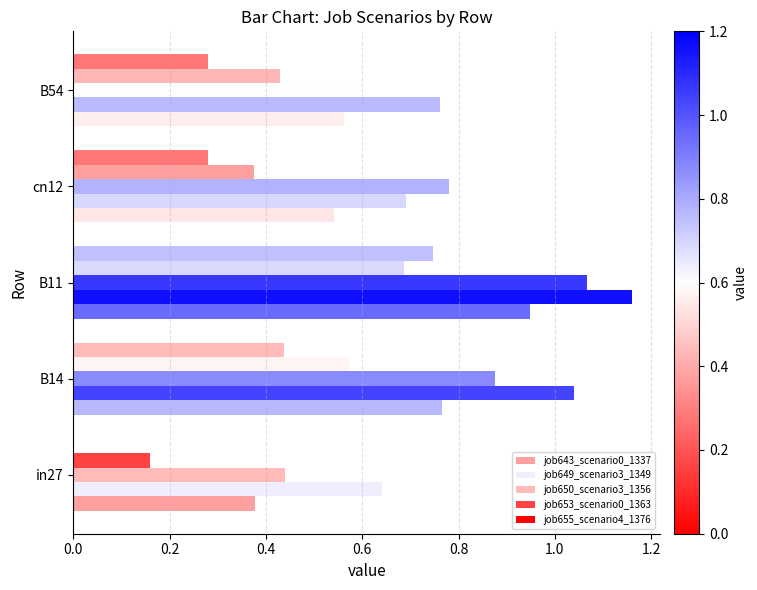

How many values in job655_scenario4_1376 are above zero?

4